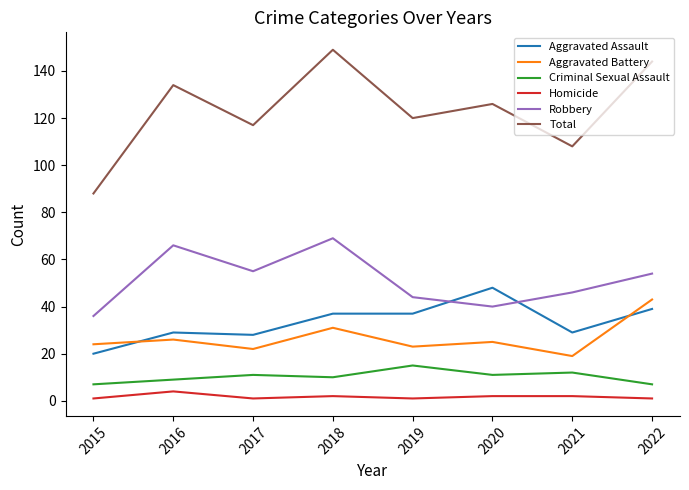

What is the difference between the second highest and second lowest values in the Robbery series?

26